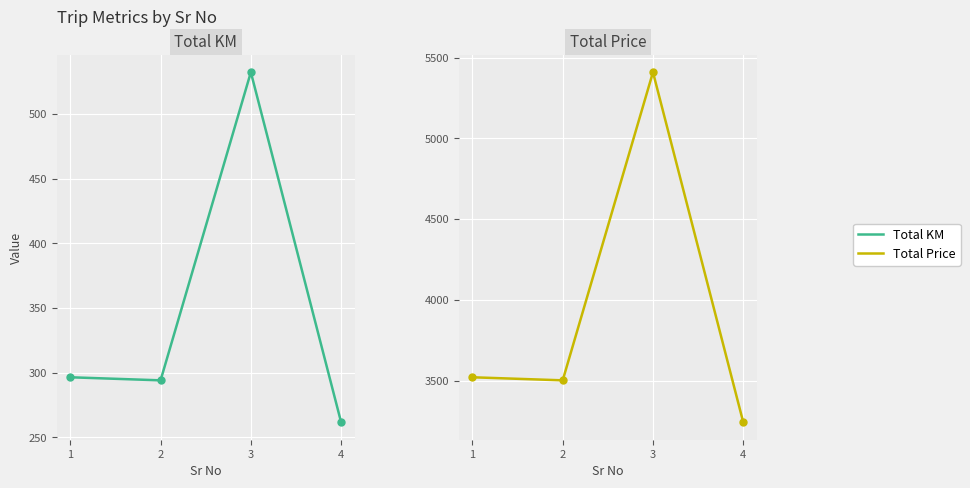

Which label corresponds to the largest value in the chart?

3